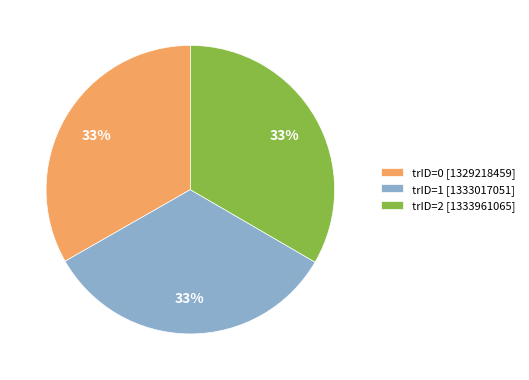

Is it true that trID=2 [1333961065] is 48% of the pie?

False